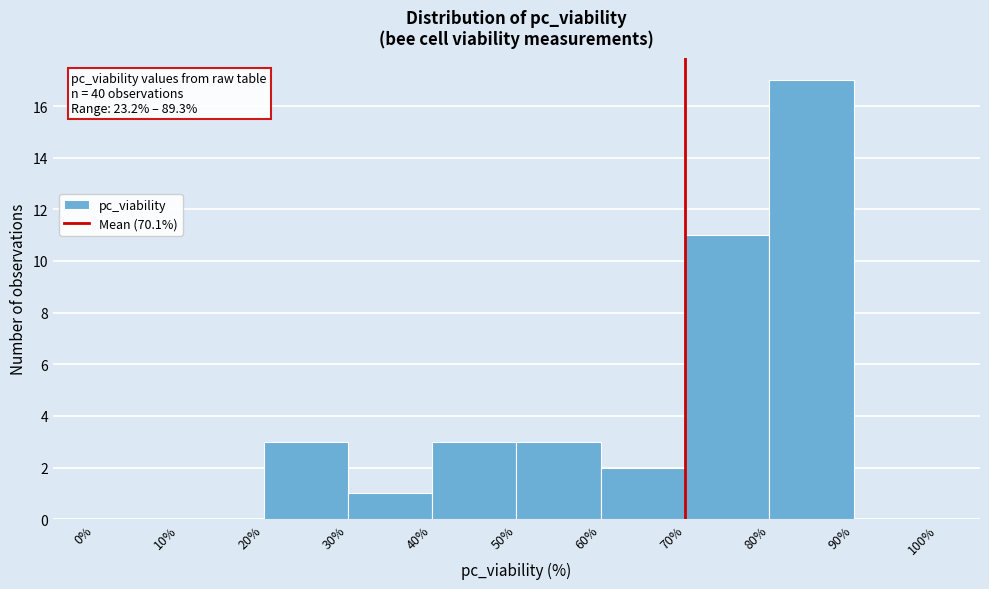

Which range on the x-axis has the tallest bar?

80% to 90%